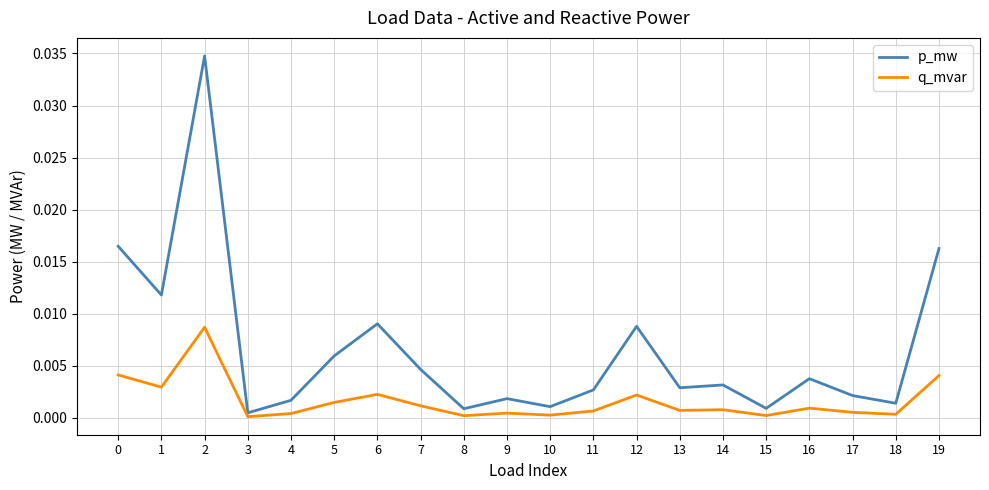

True or false: p_mw has more than 1 interior local peaks.

True